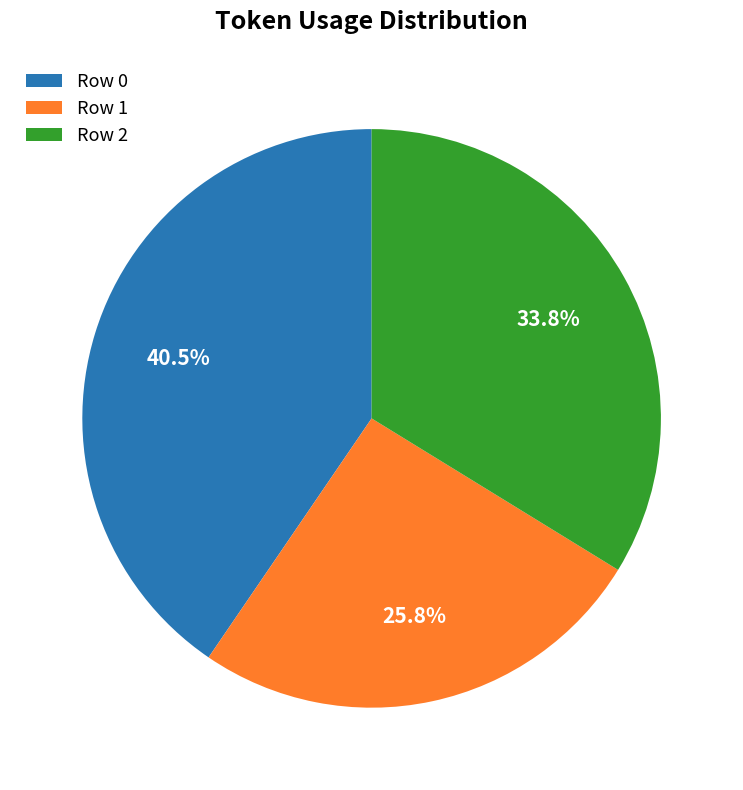

What is the largest slice in the pie chart?

Row 0